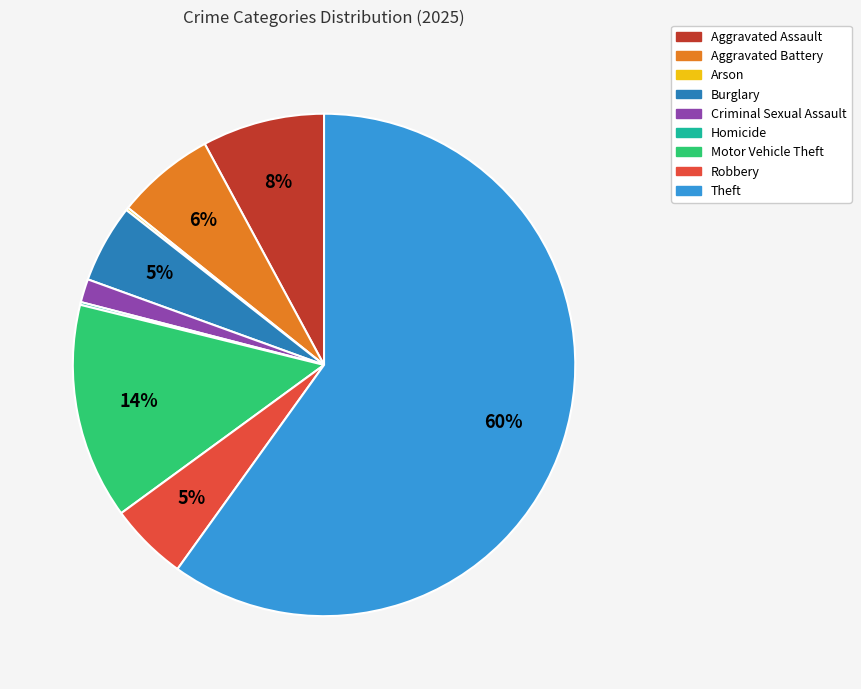

To the nearest percent, what is the average slice percentage?

11%